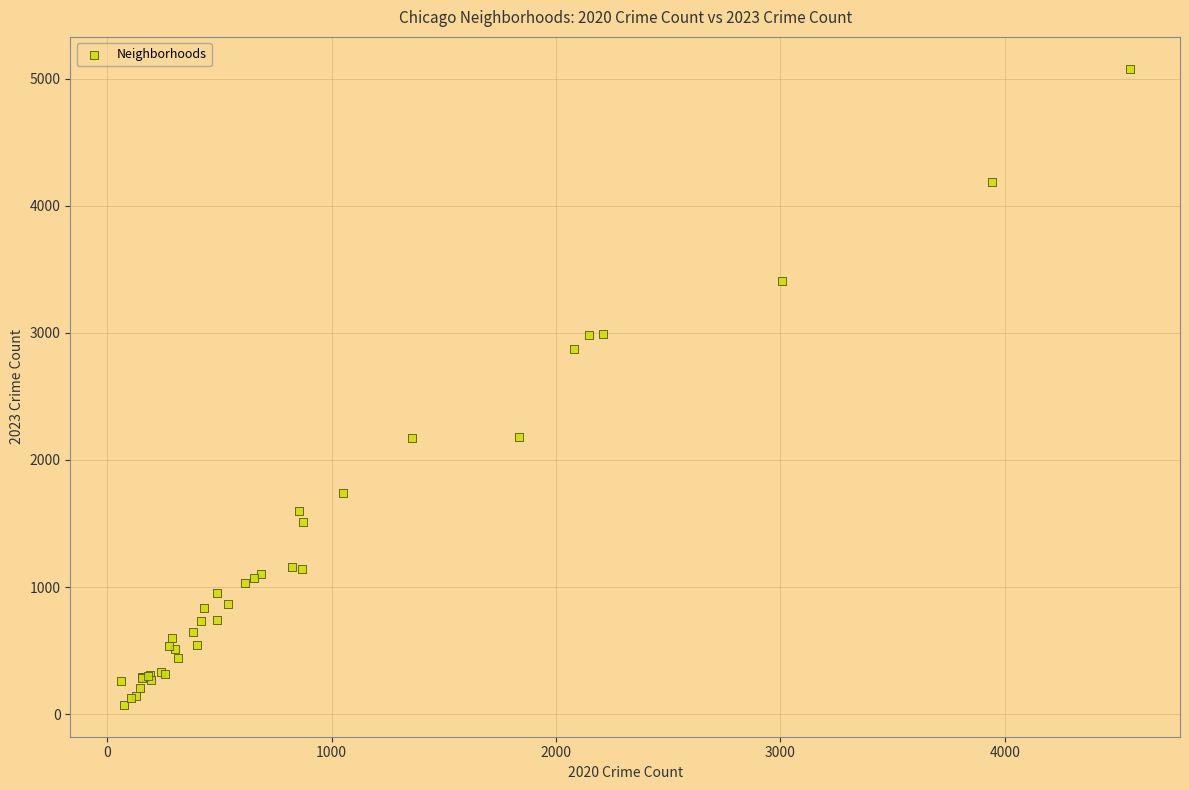

What Y value in the scatter plot is closest to 2576?

2870